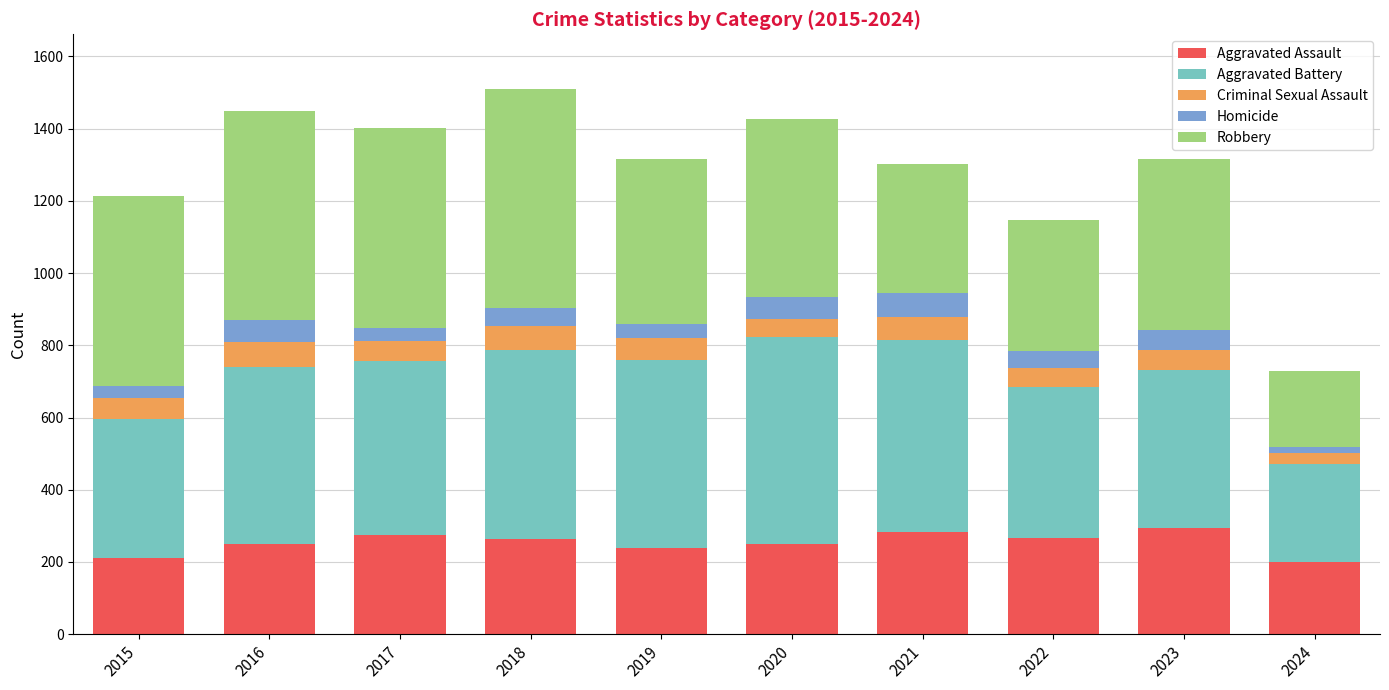

Is it true that Aggravated Assault equals 265 at 2018?

True